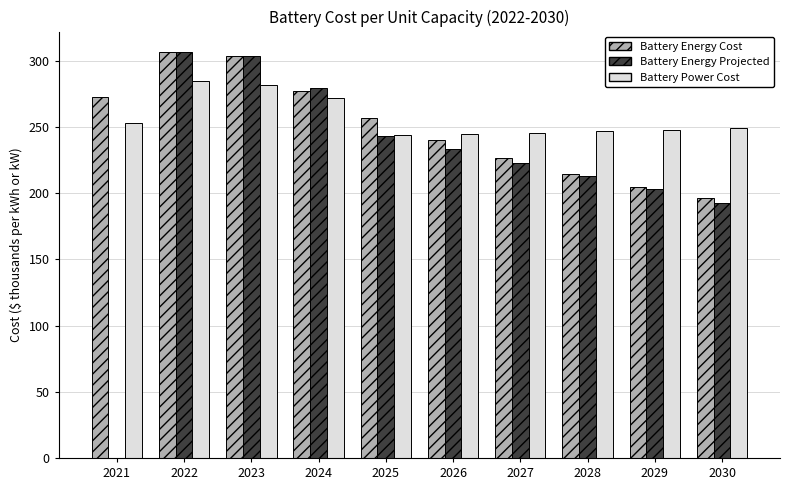

Is it true that Battery Power Cost equals 343.5 at 2026?

False